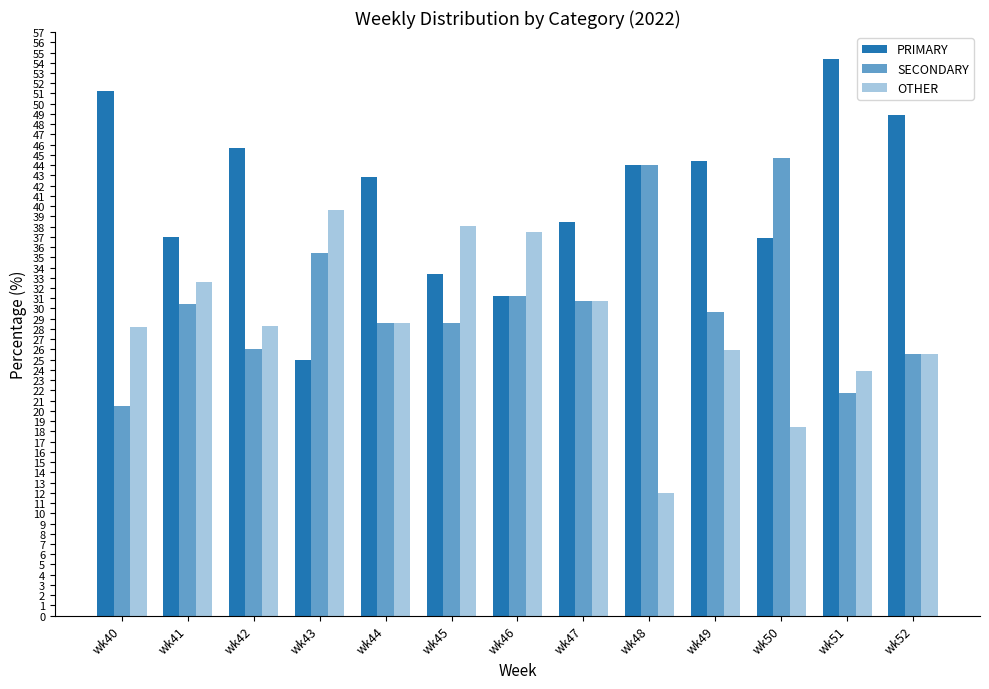

How many data points does each series have?

13